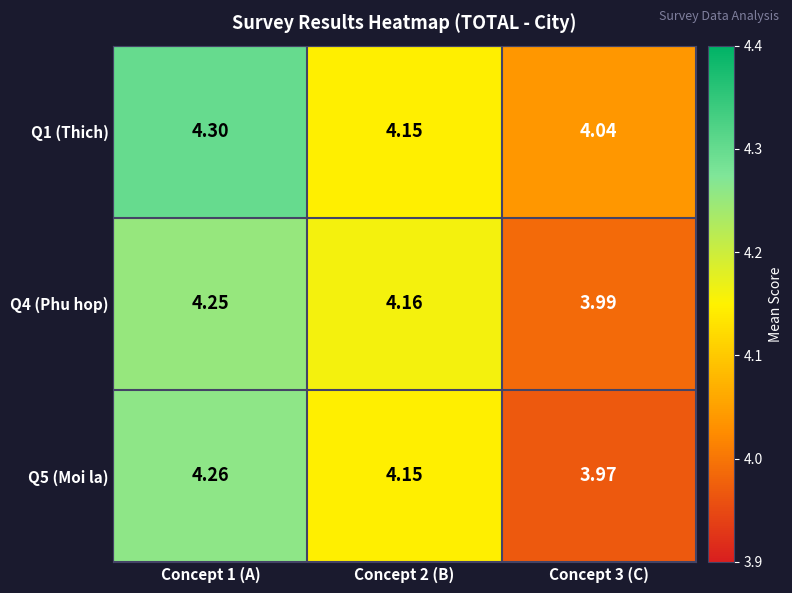

Which series has the largest total across all categories?

Q1 (Thich)